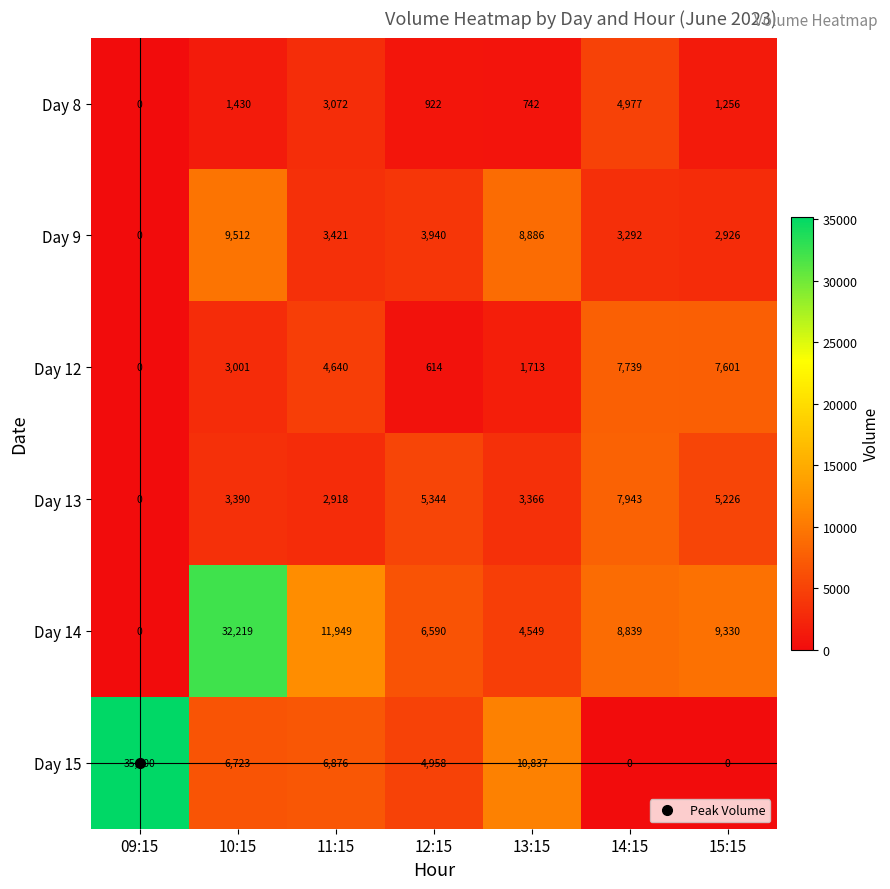

Which series has the widest spread of values?

Day 15